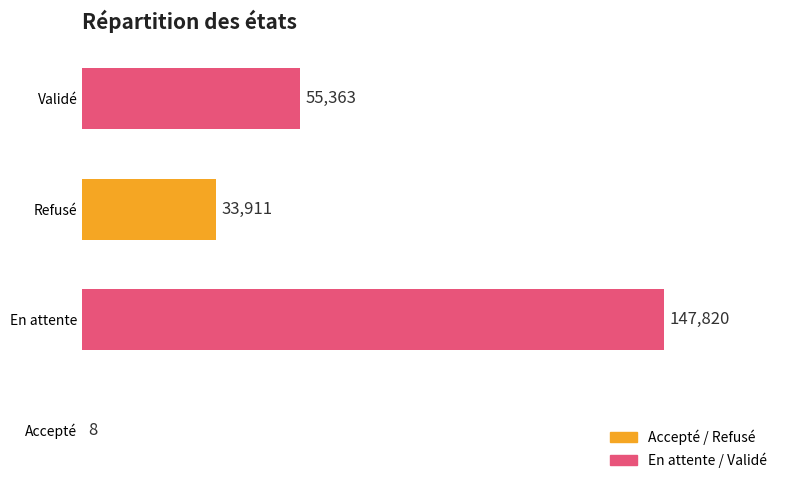

What is the change in value from En attente to Refusé?

-113909